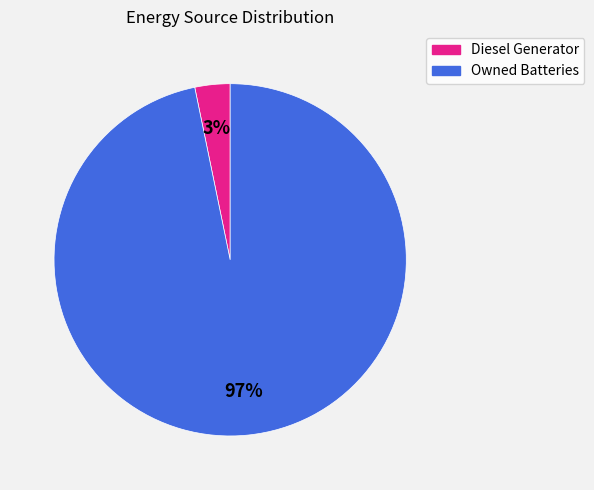

Which slice is the smallest?

Diesel Generator